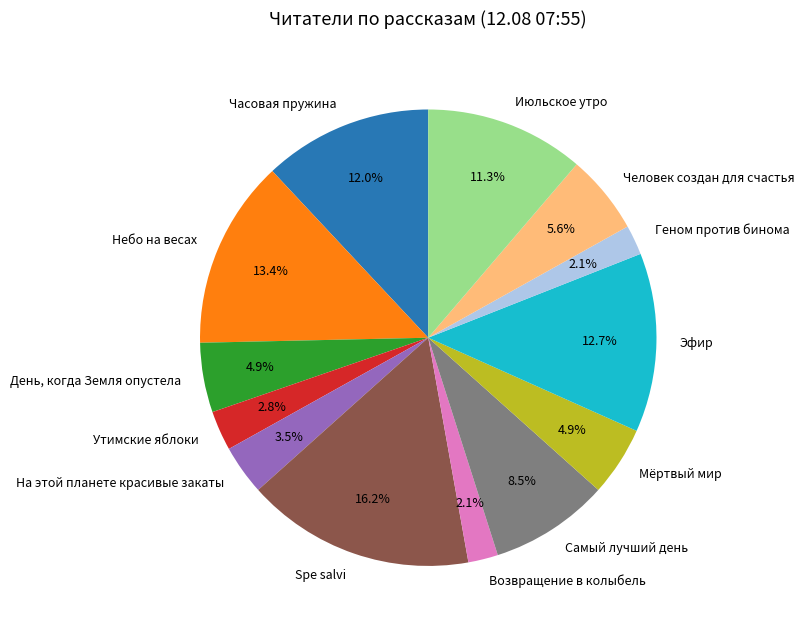

Which category has the biggest portion of the pie?

Spe salvi